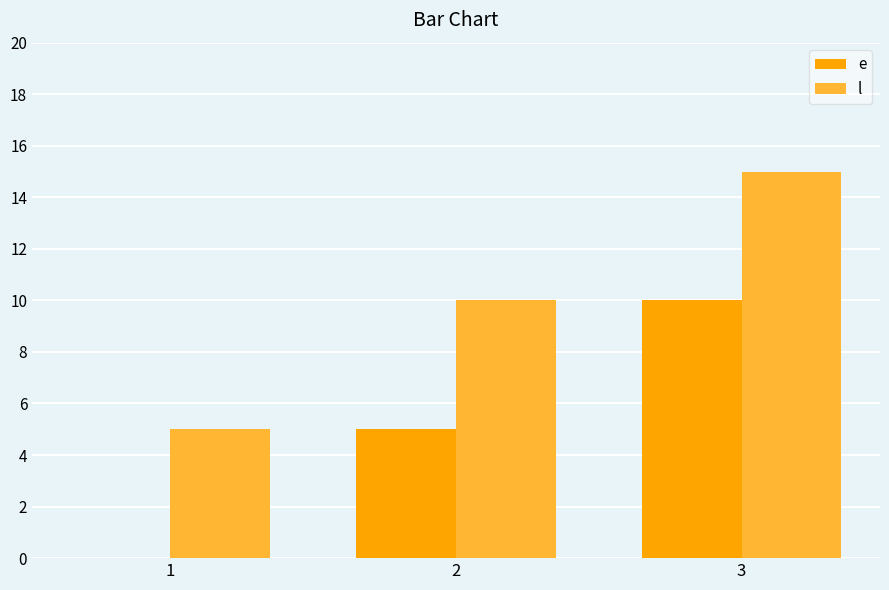

Which category has the highest value across all series?

3